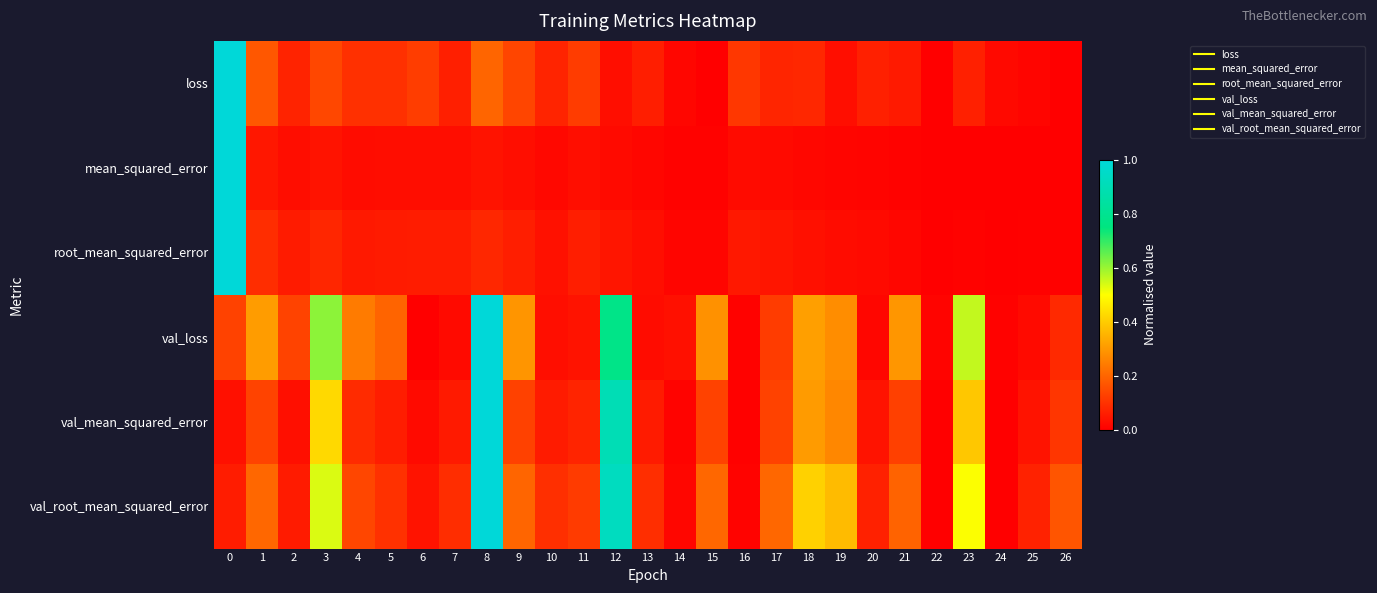

Which category has the lowest value across all series?

15